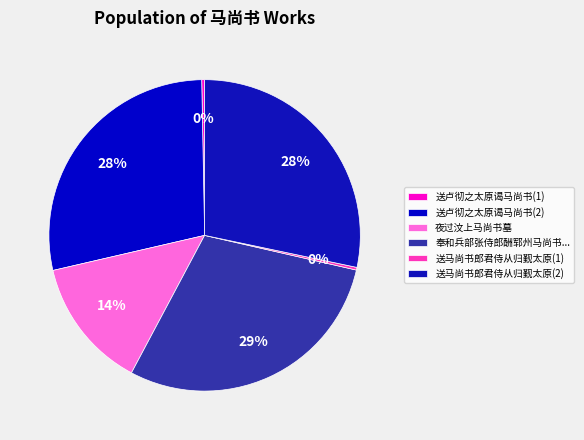

The 夜过汶上马尚书墓 slice represents 14% of the pie. True or false?

True